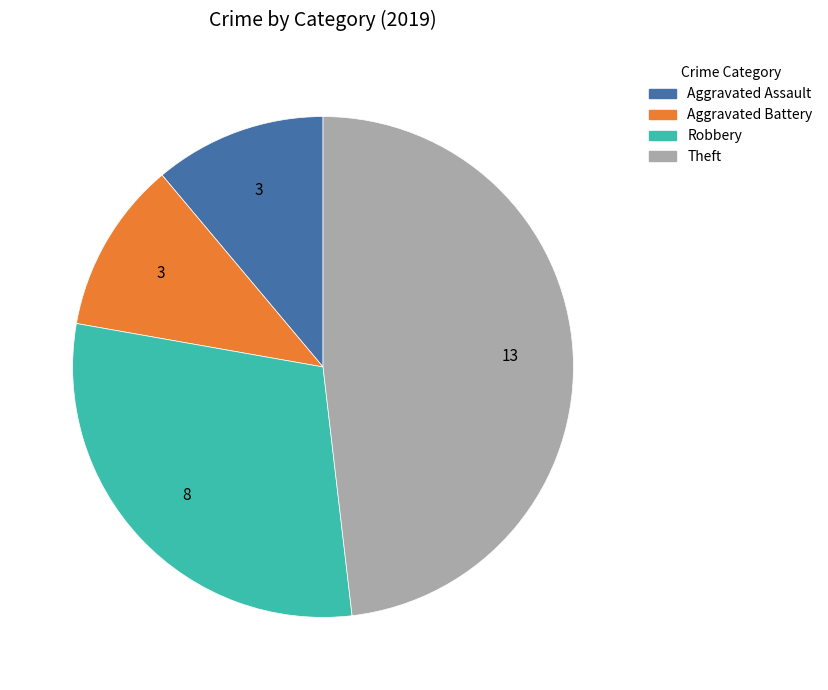

Does any single category account for the majority?

No